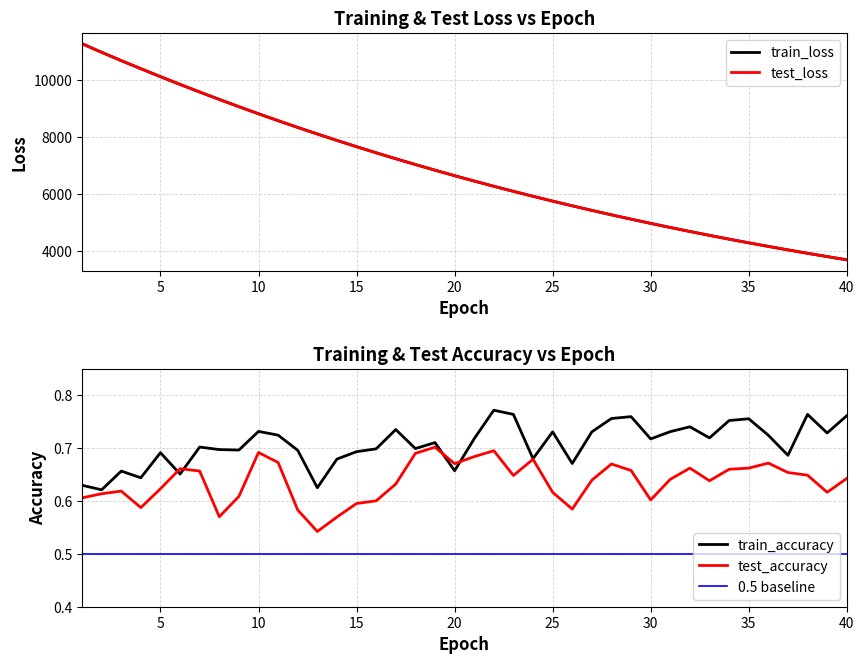

At which category is the sum across all series the highest?

1